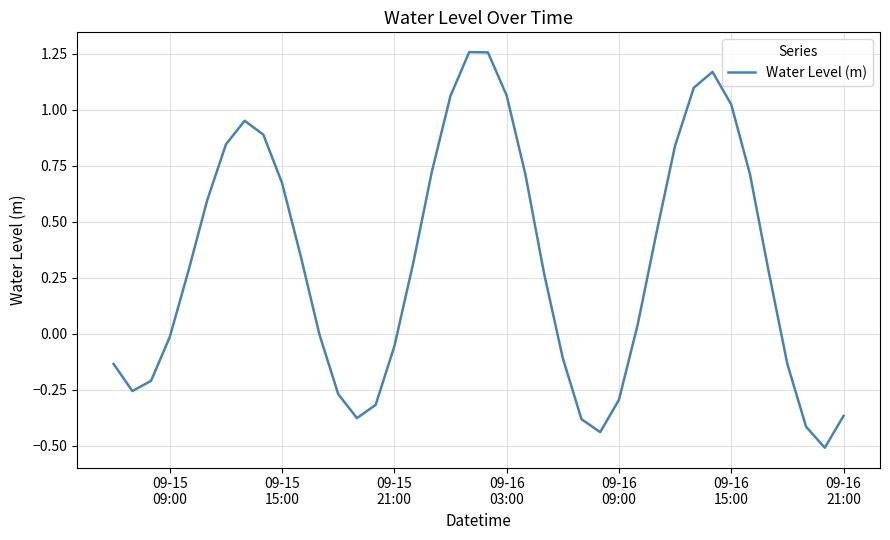

What is the difference between the maximum and minimum values?

1.8